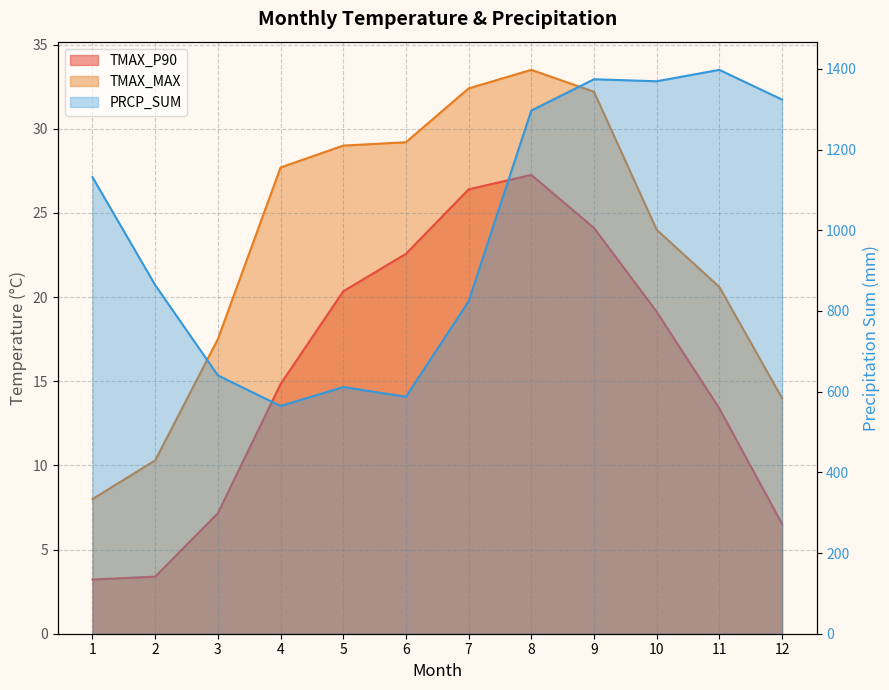

How many interior local peaks does the TMAX_P90 series have?

1